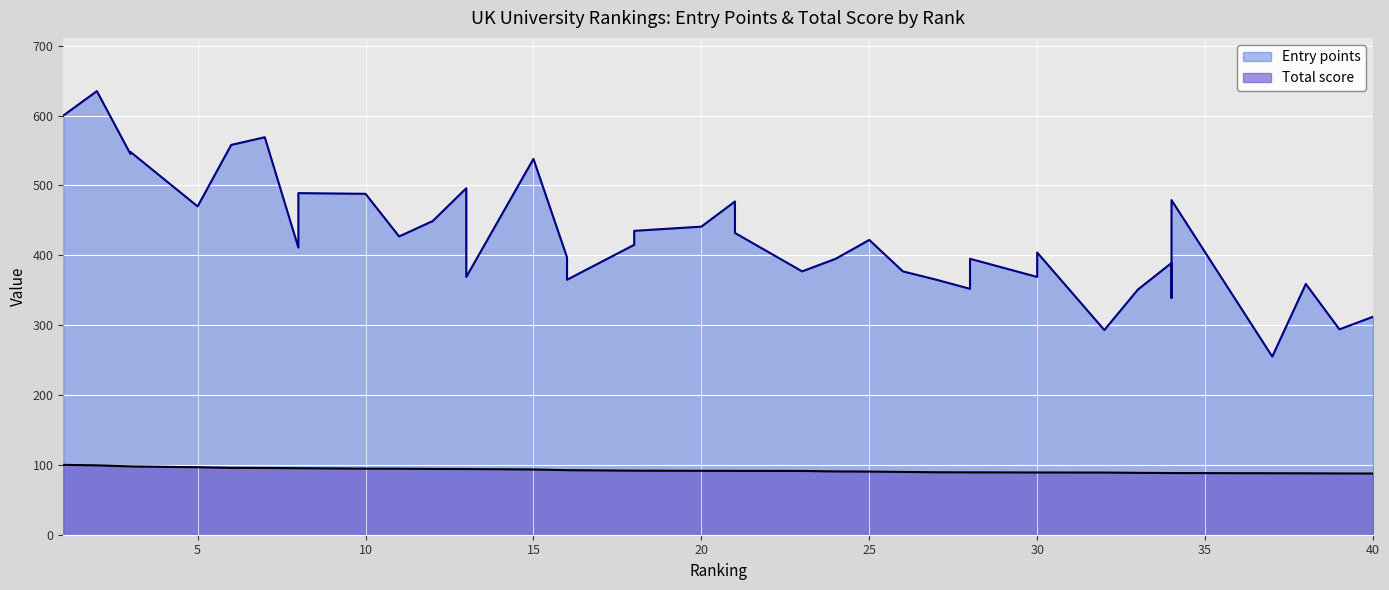

Is the value of Entry points at 8 greater than the value of Total score at 37?

Yes